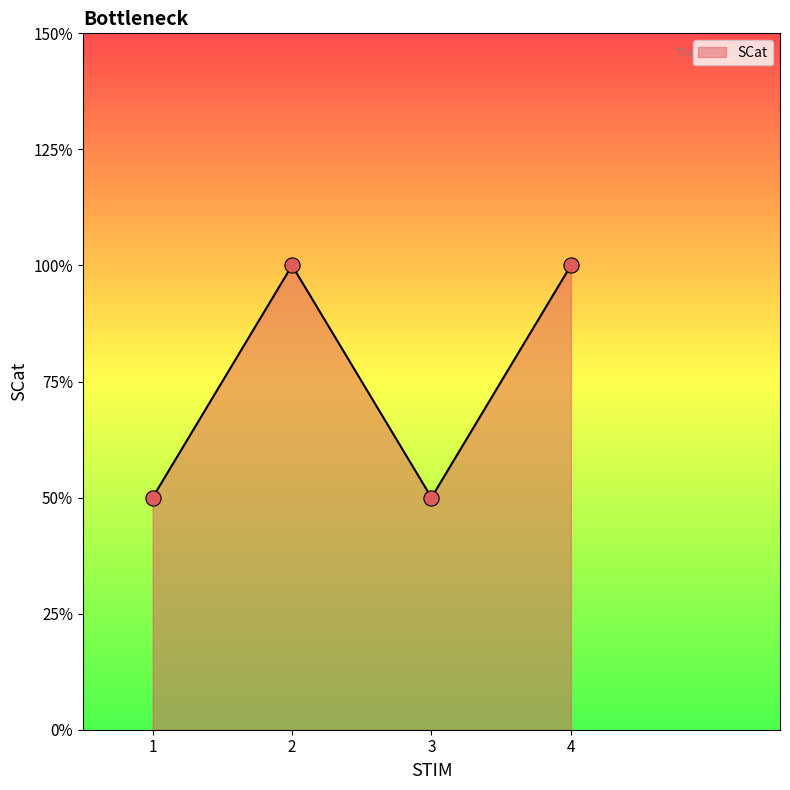

Approximately how many times larger is the value at 3 compared to 1?

1.0